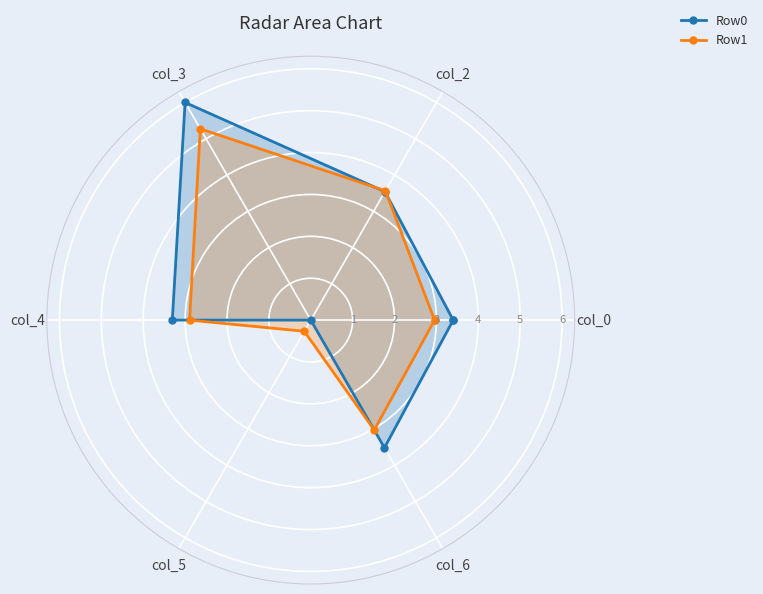

In Row1, how many points are lower than both neighbors (excluding endpoints)?

1